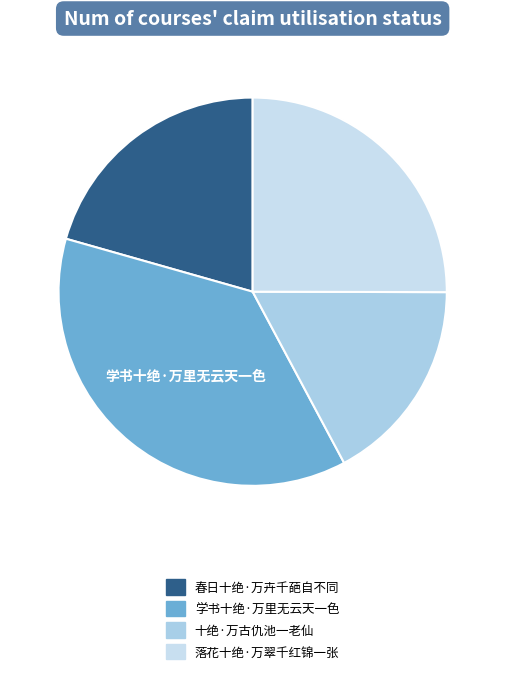

Is there any slice that represents more than half of the pie?

No